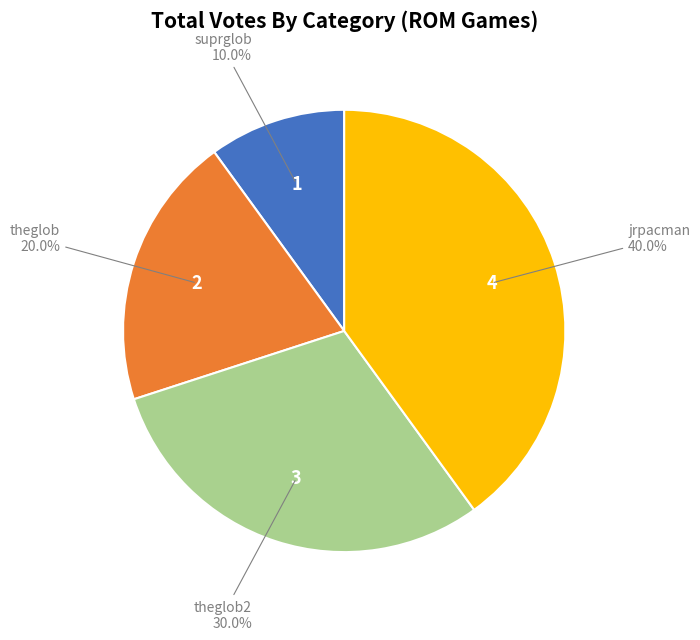

Do theglob and jrpacman together represent more than half of the pie?

Yes